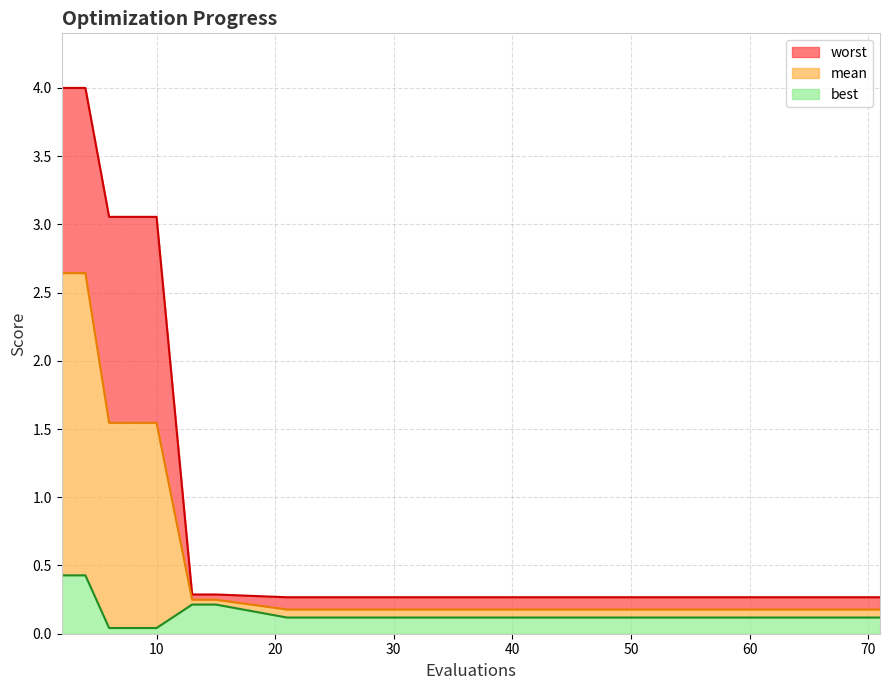

Reading left to right, extract all data points from this chart.

mean: 2=2.6	4=2.6	6=1.5	8=1.5	10=1.5	13=0.2	15=0.2	21=0.2	29=0.2	37=0.2	46=0.2	54=0.2	59=0.2	66=0.2	71=0.2
best: 2=0.4	4=0.4	6=0.0	8=0.0	10=0.0	13=0.2	15=0.2	21=0.1	29=0.1	37=0.1	46=0.1	54=0.1	59=0.1	66=0.1	71=0.1
worst: 2=4.0	4=4.0	6=3.1	8=3.1	10=3.1	13=0.3	15=0.3	21=0.3	29=0.3	37=0.3	46=0.3	54=0.3	59=0.3	66=0.3	71=0.3